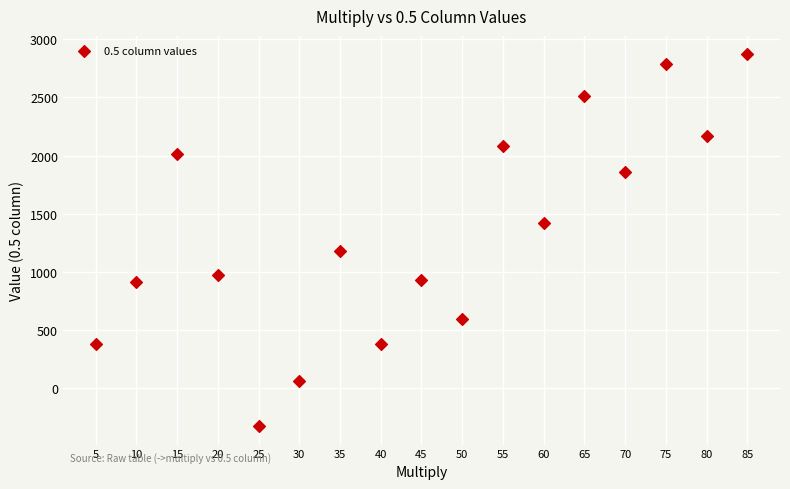

What is the range of X values (max minus min)?

80.0